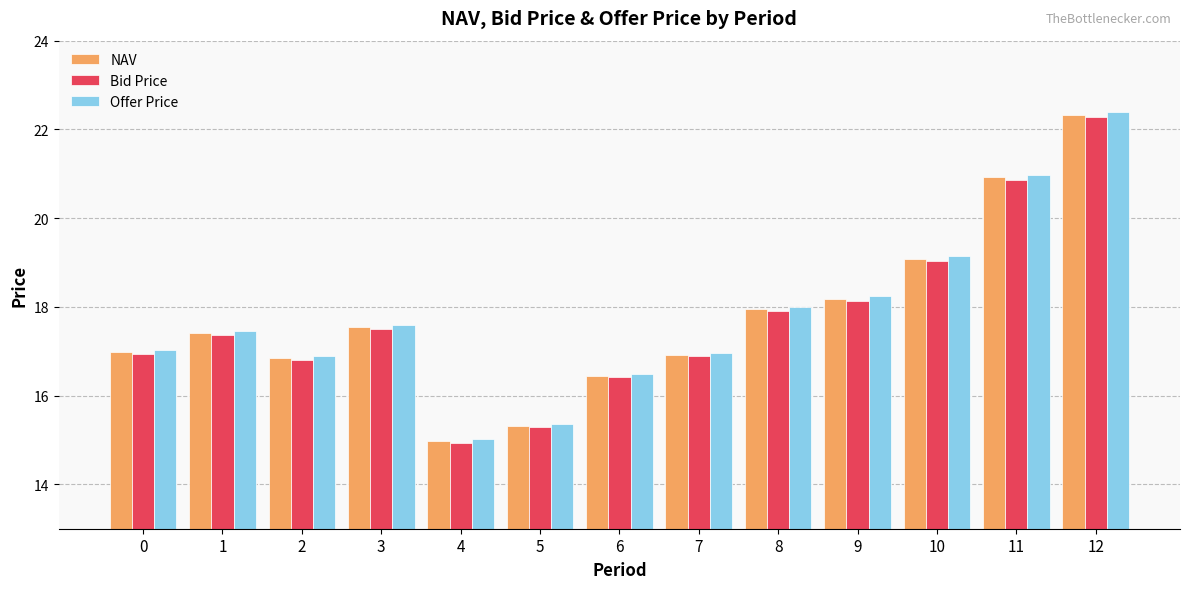

What is the difference between the Offer Price values at 10 and 0?

2.1